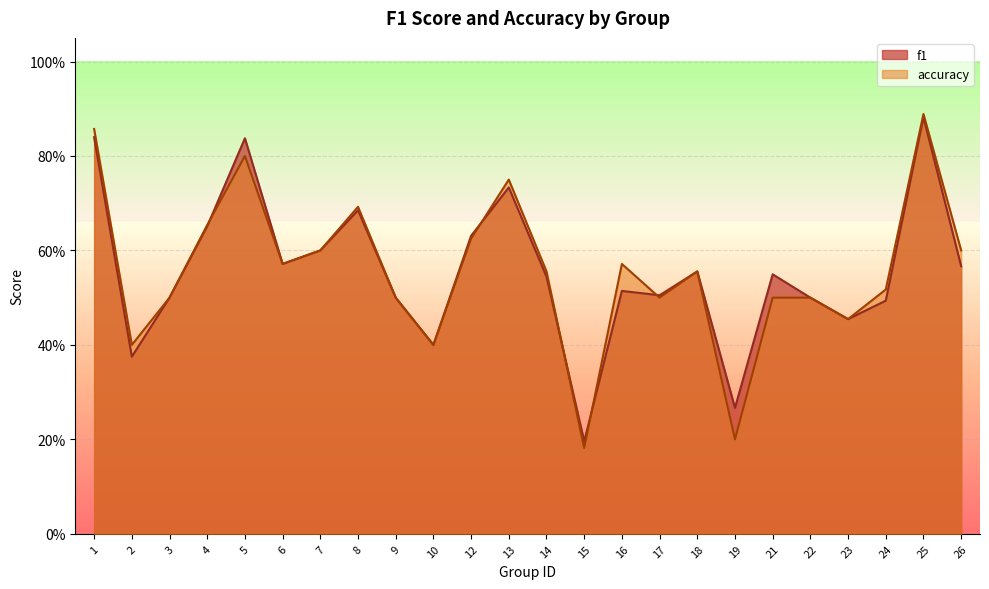

Which category has the highest value in the f1 series?

25